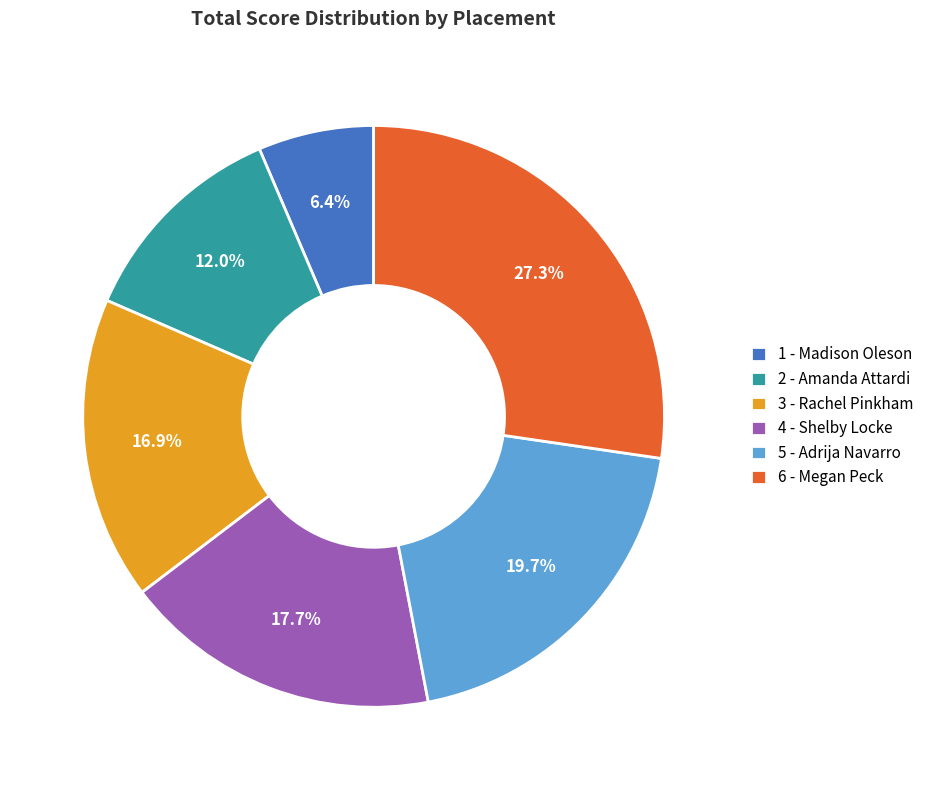

Between 4 - Shelby Locke and 1 - Madison Oleson, which is larger?

4 - Shelby Locke